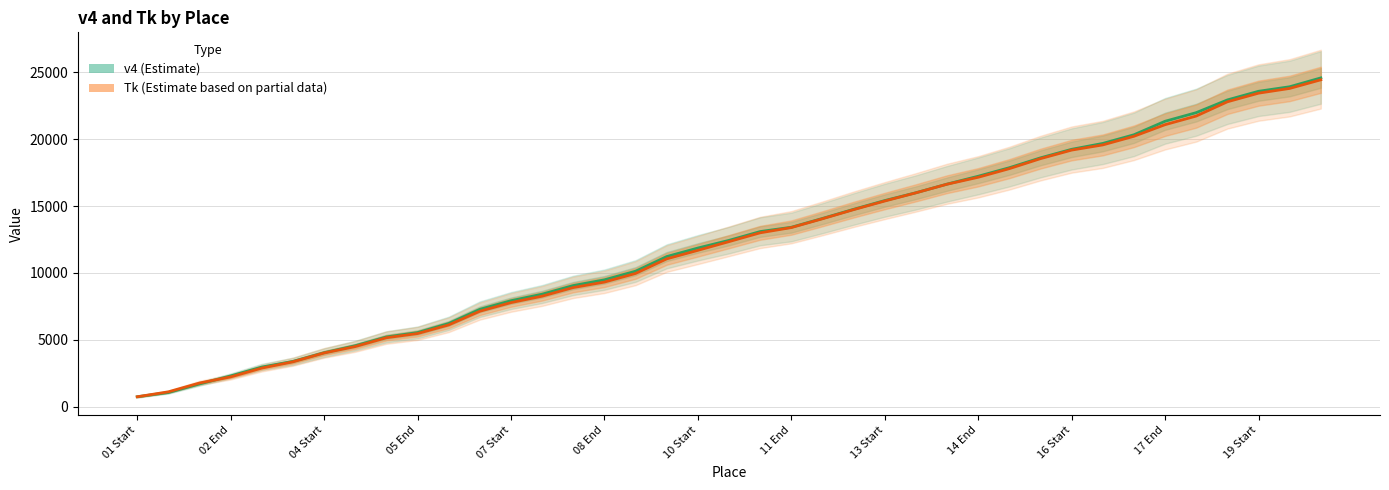

How many values in the Tk (Estimate based on partial data) series exceed 12339?

19